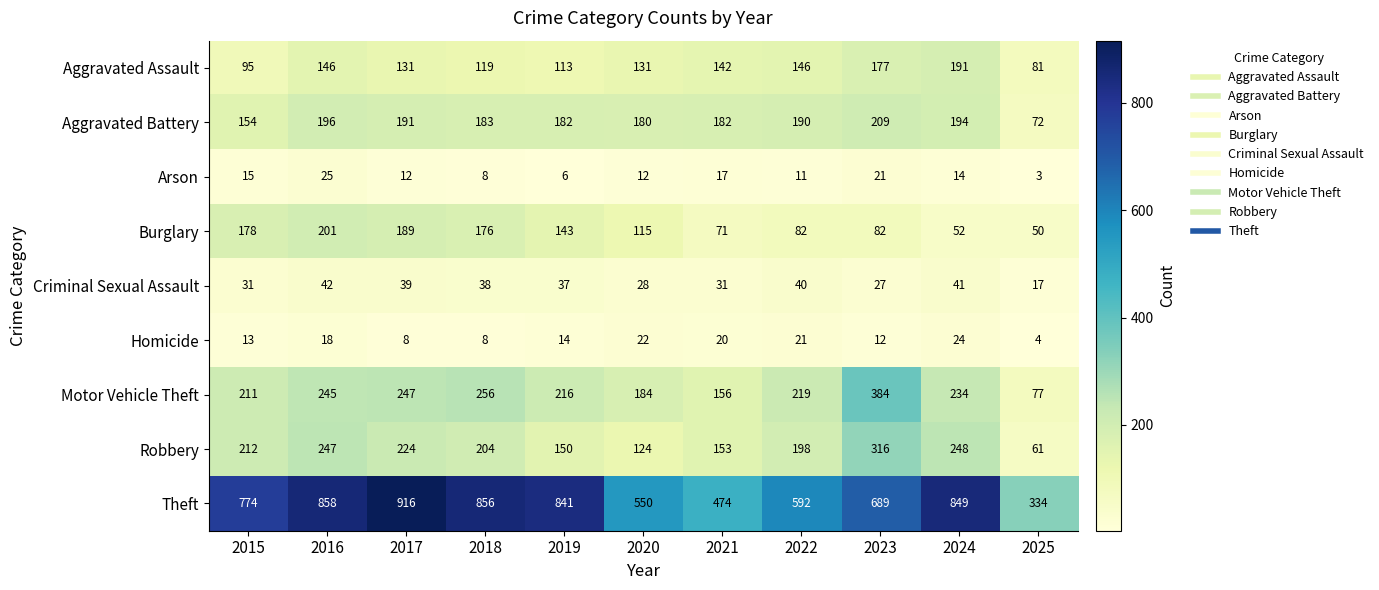

What is the average value of the Arson series?

13